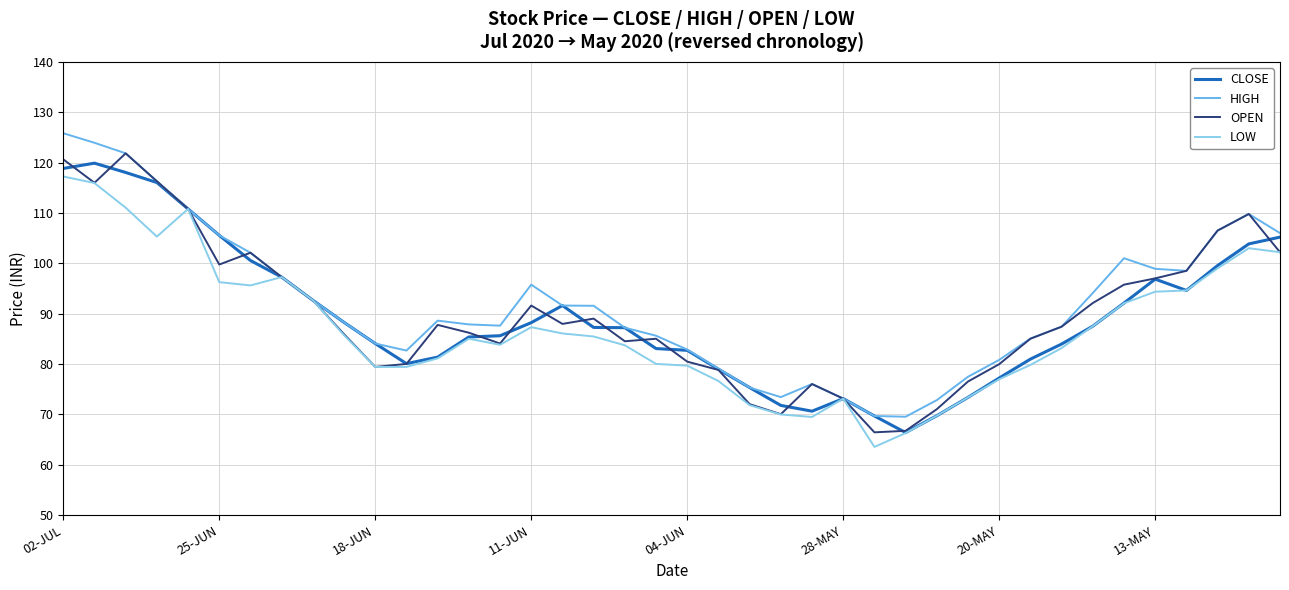

How many values in the OPEN series are below 87?

19